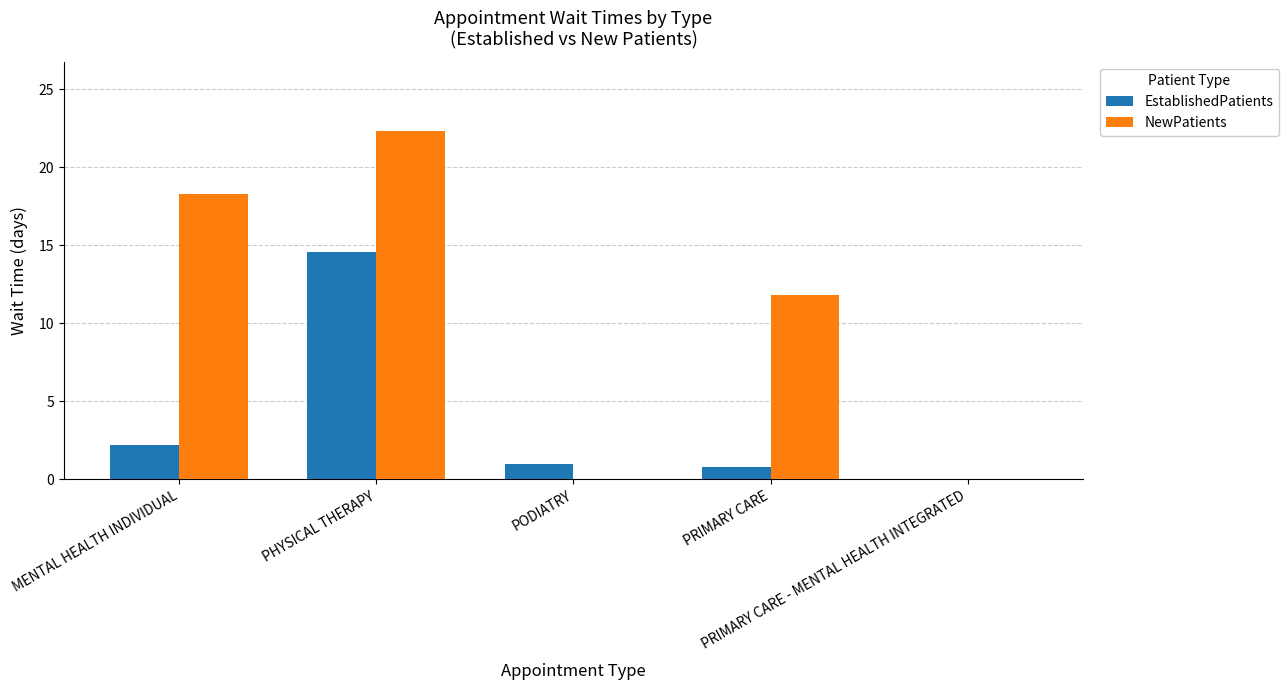

What is the sum of the EstablishedPatients values at MENTAL HEALTH INDIVIDUAL and PRIMARY CARE?

3.0